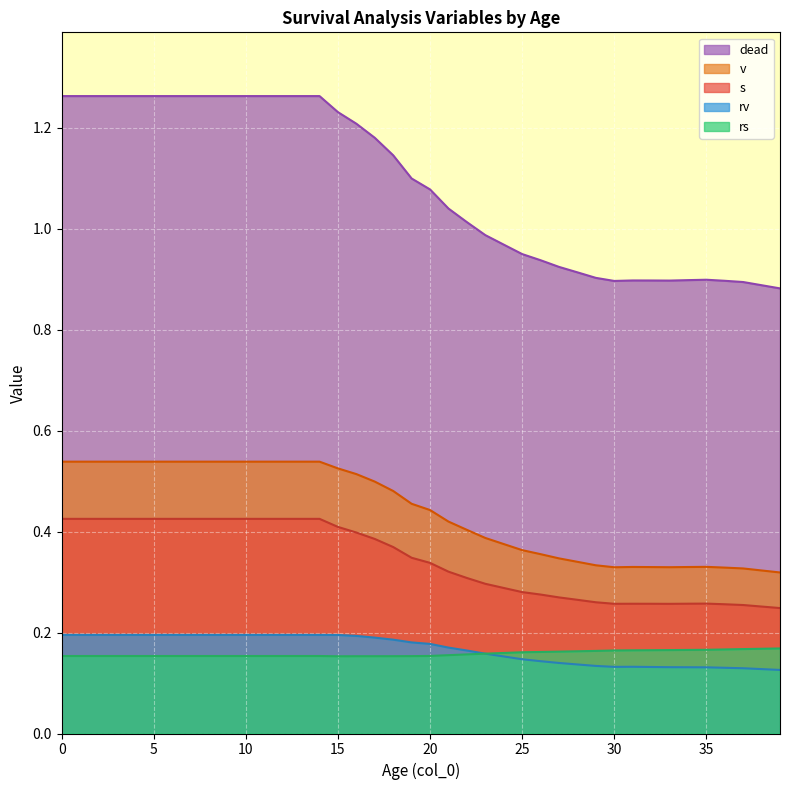

What is the greatest value displayed?

1.3